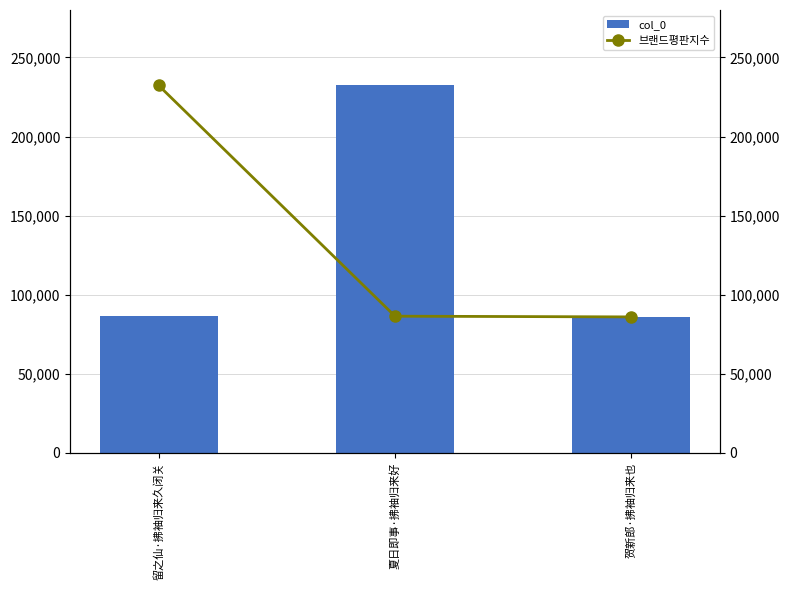

The value of 브랜드평판지수 at 留之仙·拂袖归来久闭关 is 112606. True or false?

False